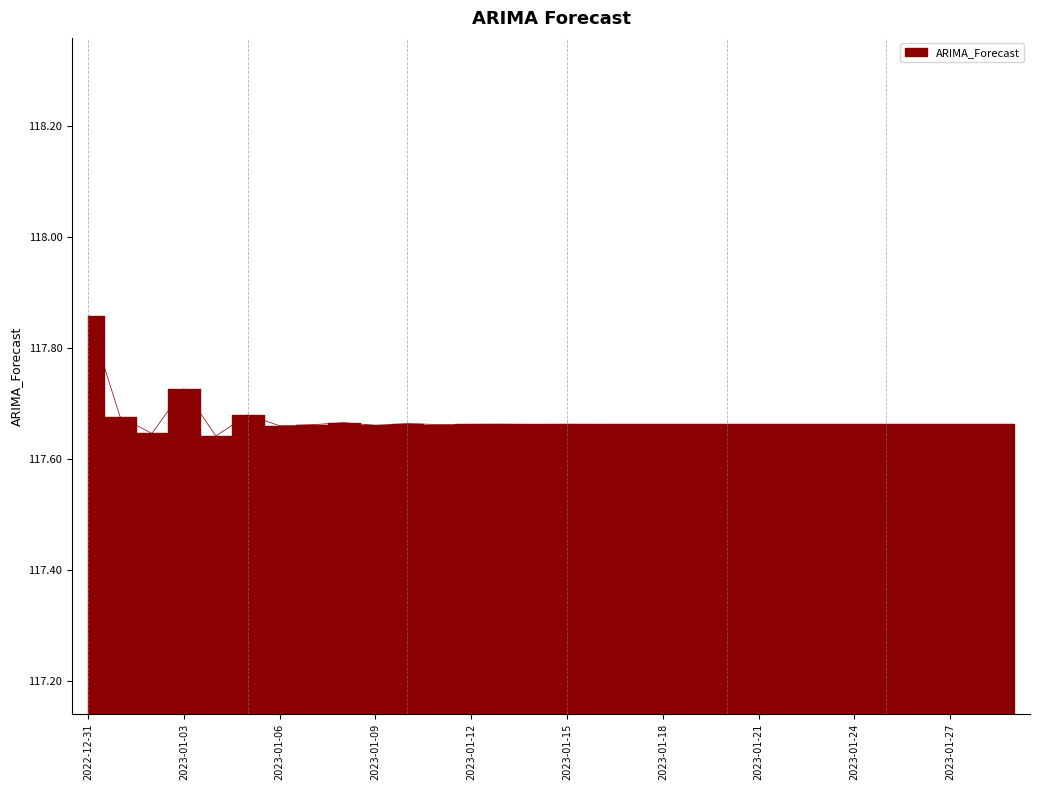

Reading right to left, extract all data points from this chart.

117.7	117.7	117.7	117.7	117.7	117.7	117.7	117.7	117.7	117.7	117.7	117.7	117.7	117.7	117.7	117.7	117.7	117.7	117.7	117.7	117.7	117.7	117.7	117.7	117.7	117.6	117.7	117.6	117.7	117.9